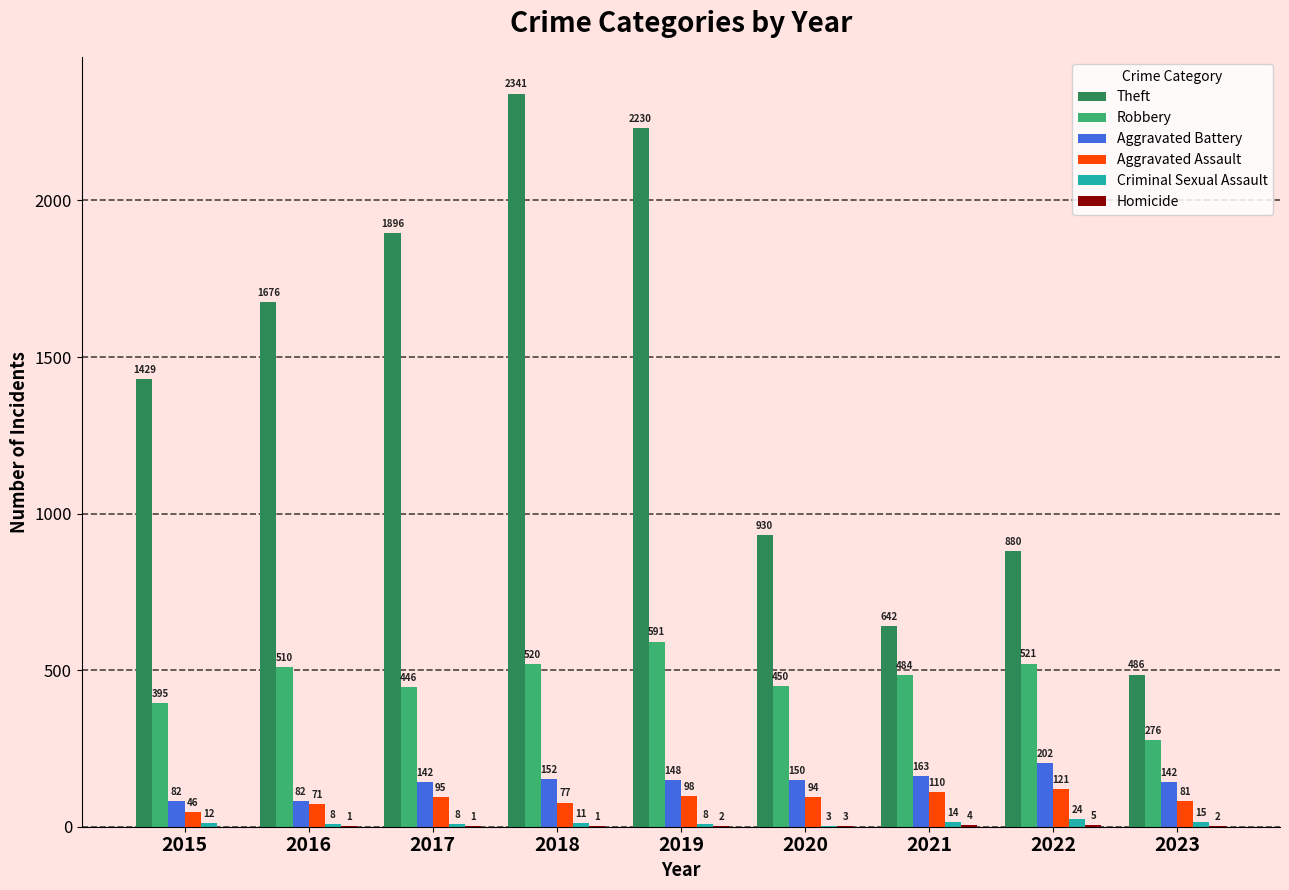

What is the sum of the Theft values at 2021 and 2023?

1128